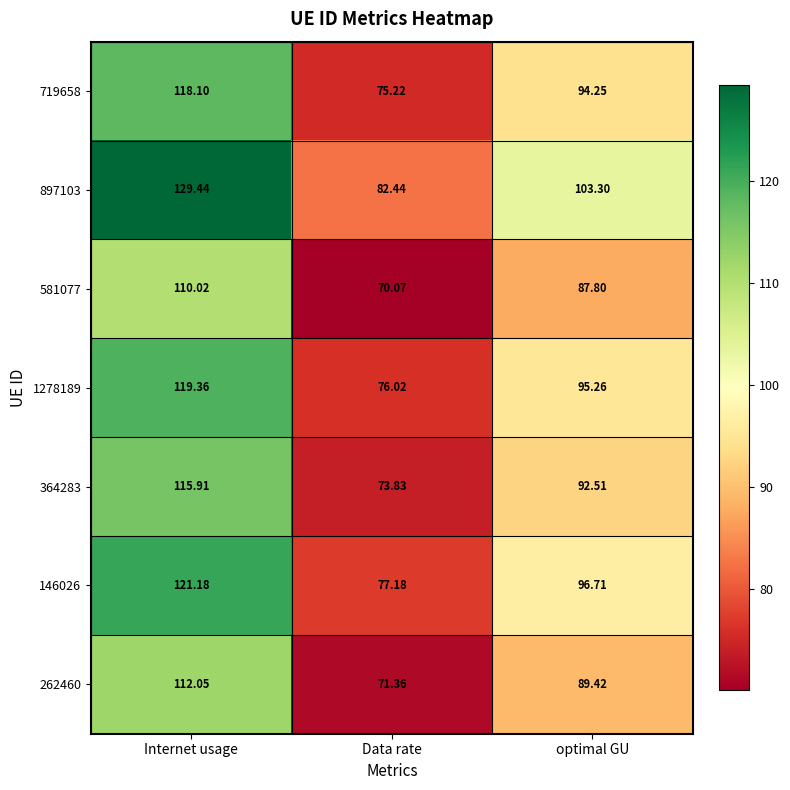

What is the total value across all series at Internet usage?

826.1